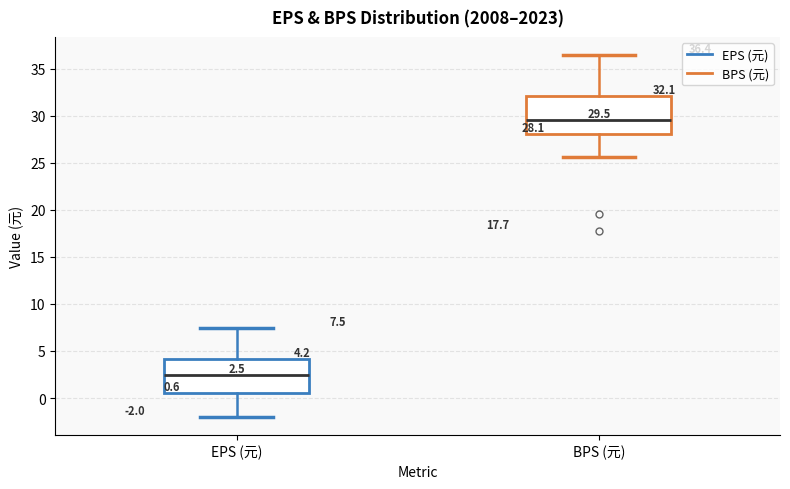

Which box has the lowest median line?

EPS (元)